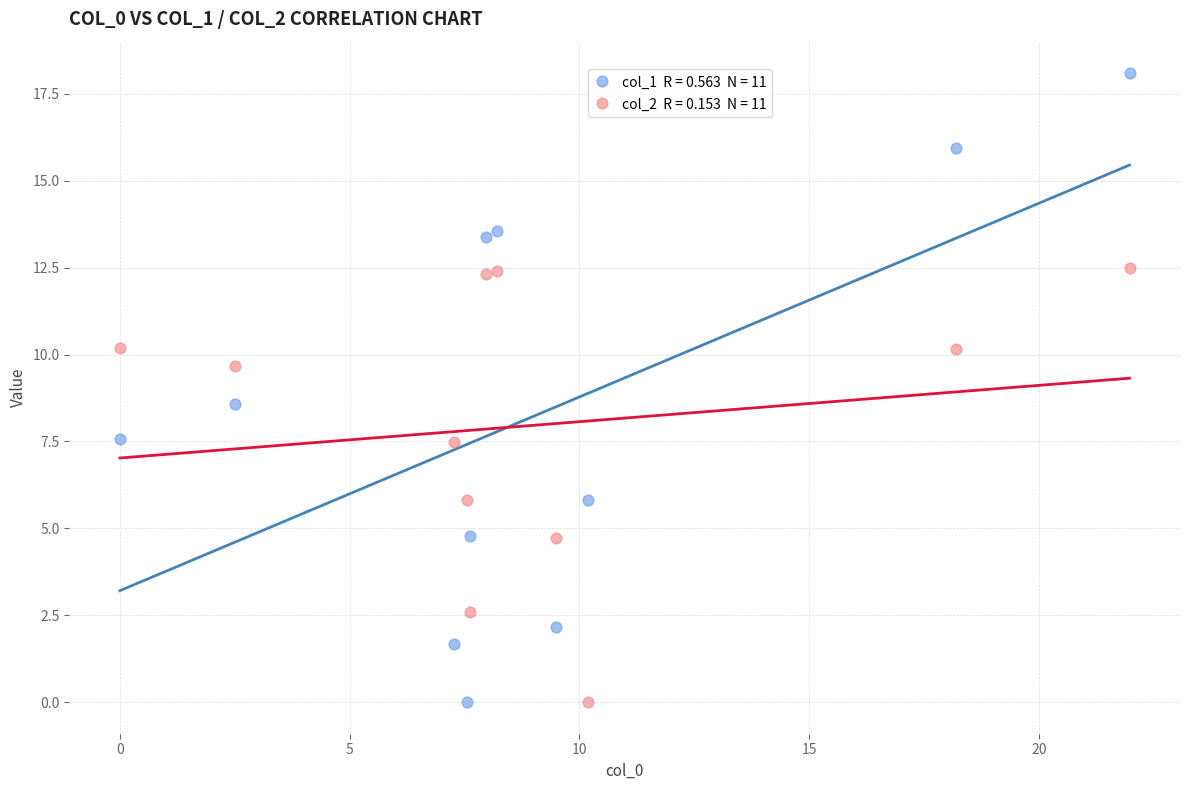

Across all series, what Y value is closest to 9?

8.6